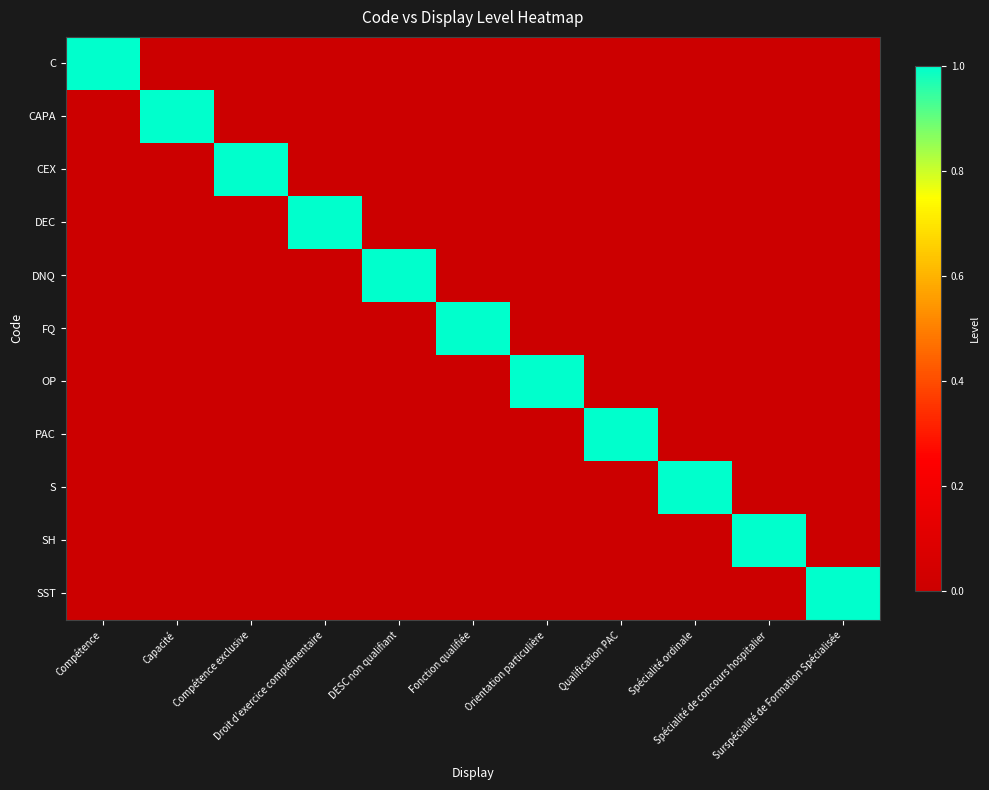

Which series has the largest total across all categories?

C